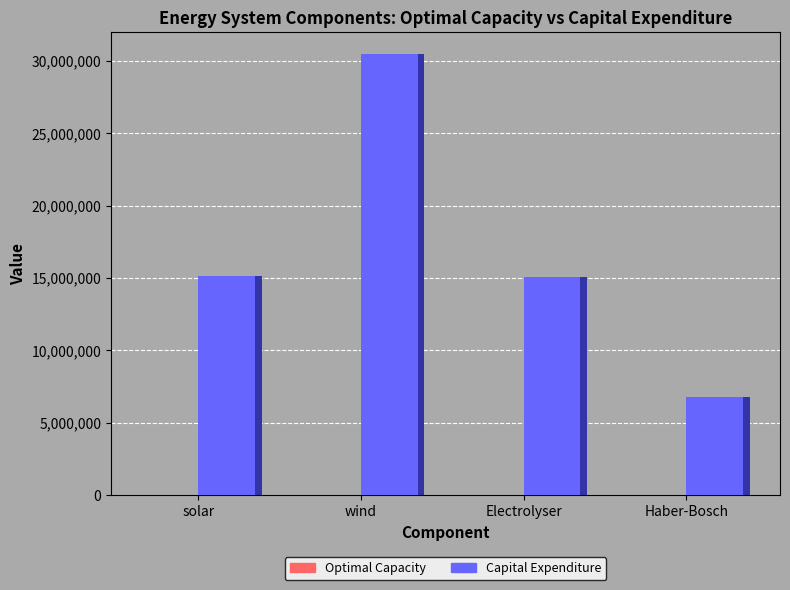

What are all the series names shown in the legend?

Optimal Capacity, Capital Expenditure